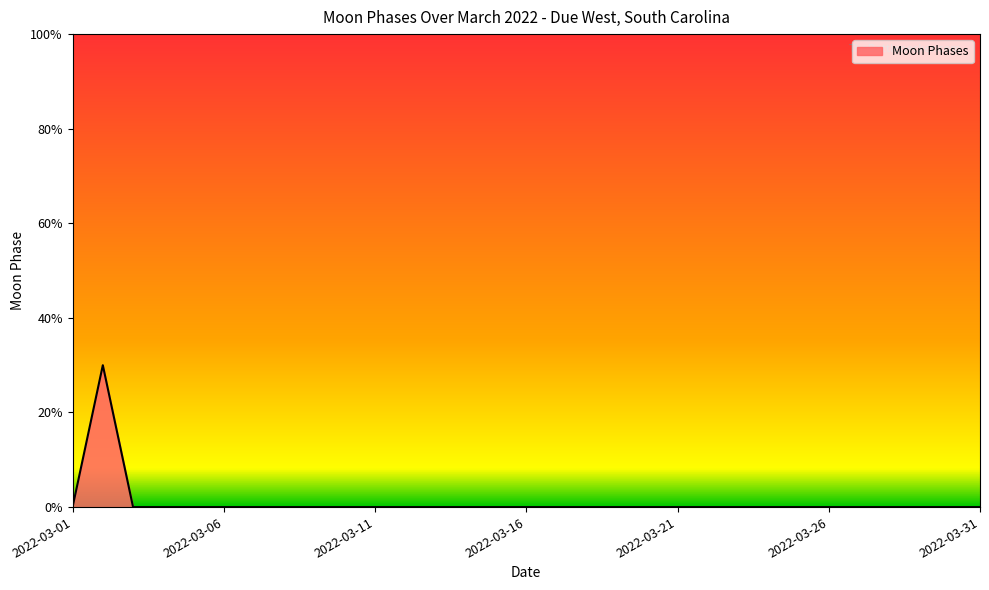

How many positive values are there?

1